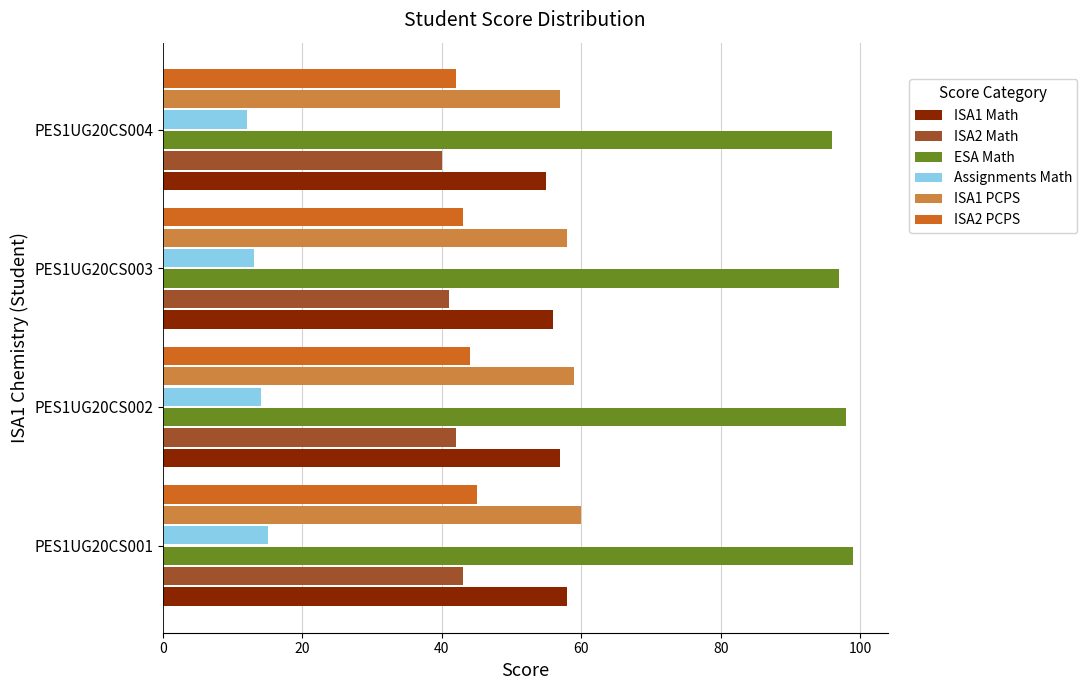

Rank the series by their maximum value, from lowest to highest.

Assignments Math, ISA2 Math, ISA2 PCPS, ISA1 Math, ISA1 PCPS, ESA Math